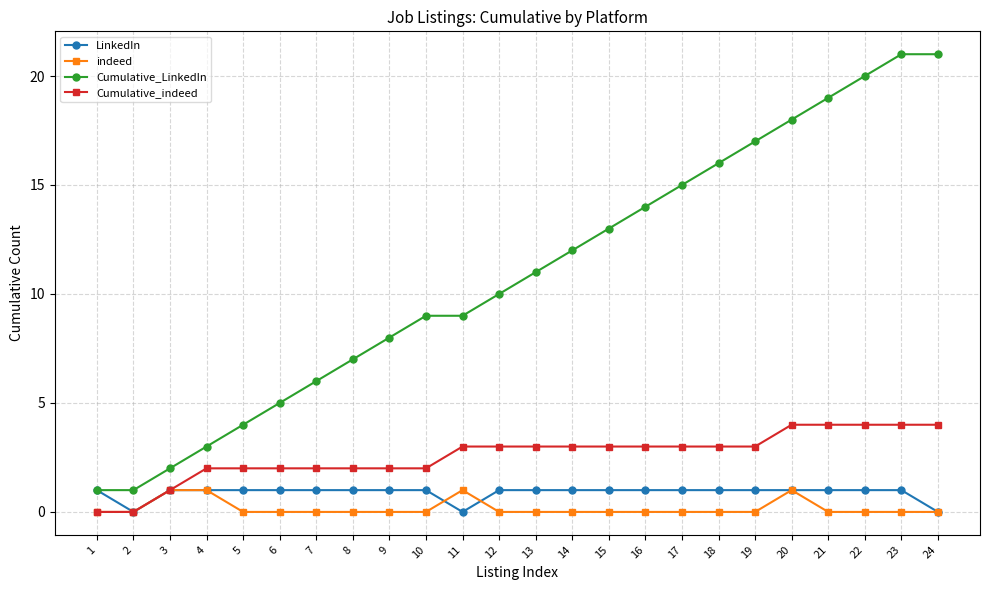

Which series changed the most between 1 and 17?

Cumulative_LinkedIn